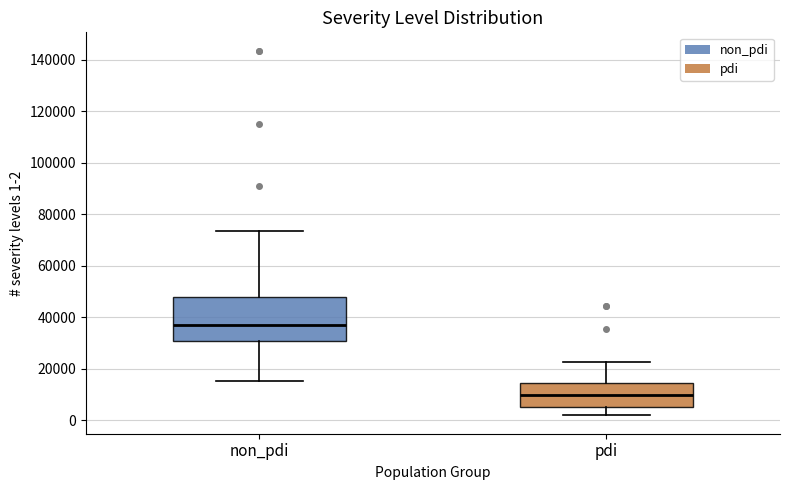

Where is the upper edge of the box for non_pdi on the y-axis? The values are not printed on the chart, so give them approximately, as read against the axis.

48000